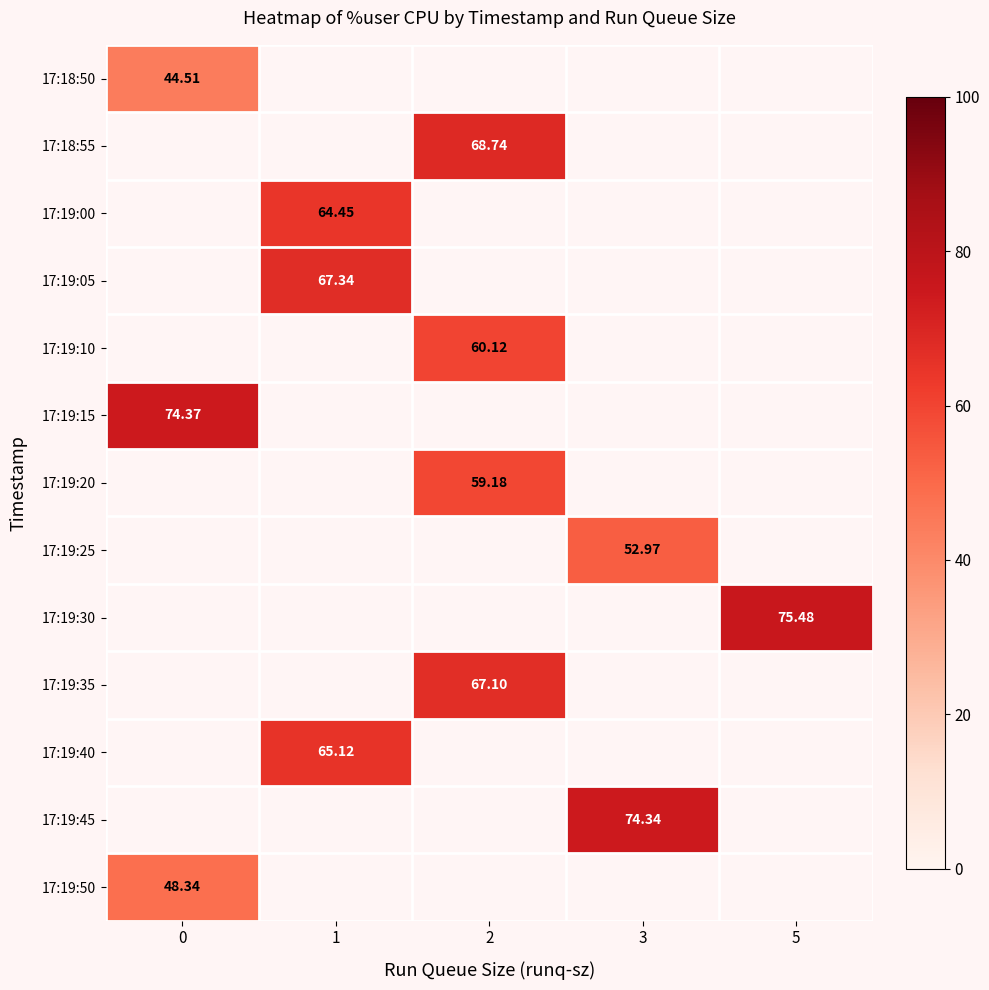

What is the difference between the highest and lowest values at 0?

29.9